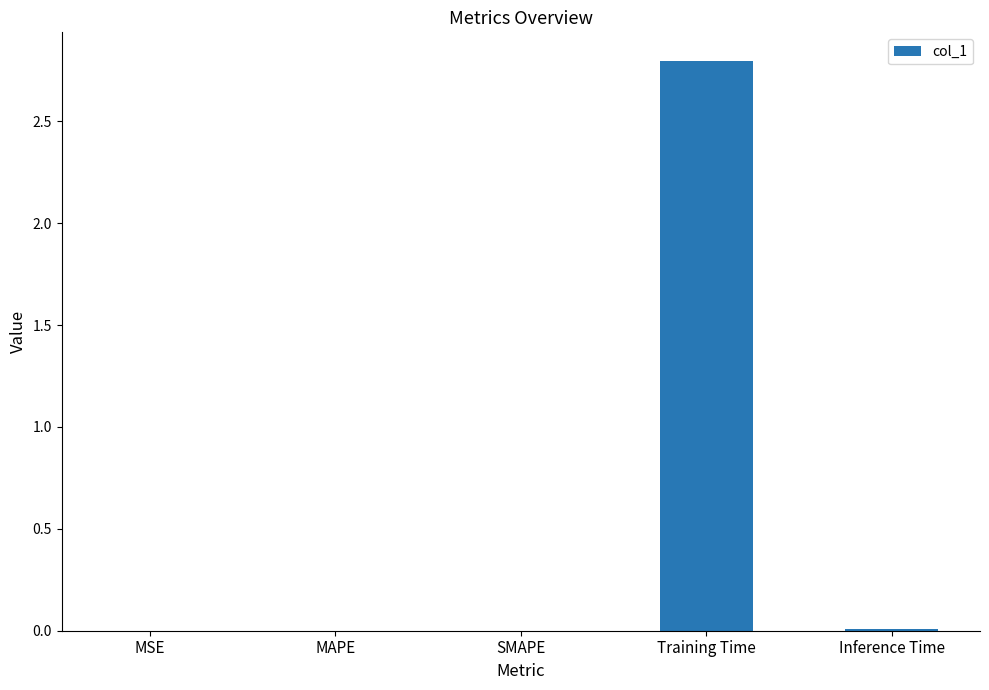

The chart shows a value of 5.0 at Training Time. True or false?

False